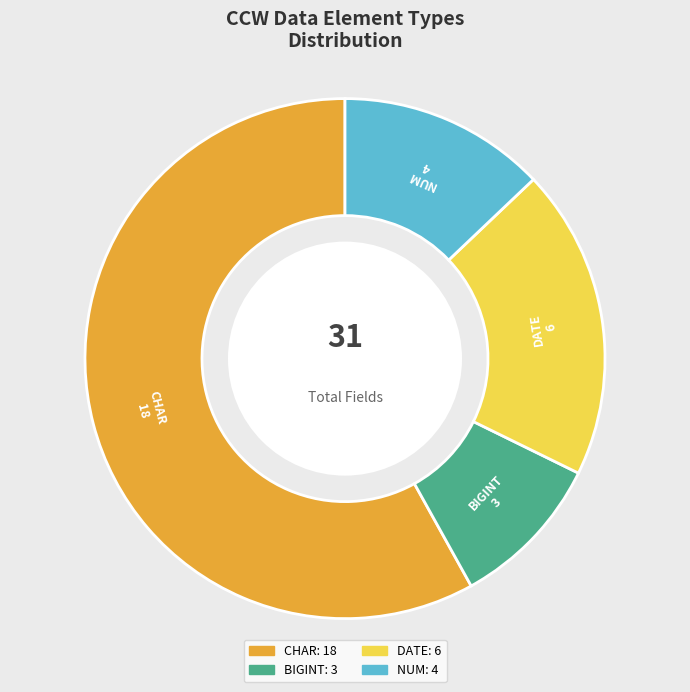

Which slice is the largest?

CHAR